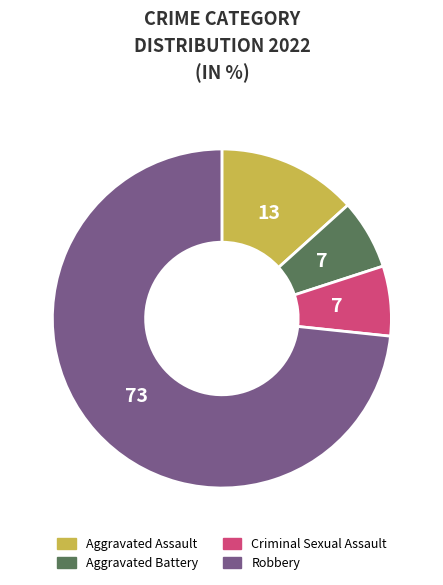

The Aggravated Battery slice represents 7% of the pie. True or false?

True